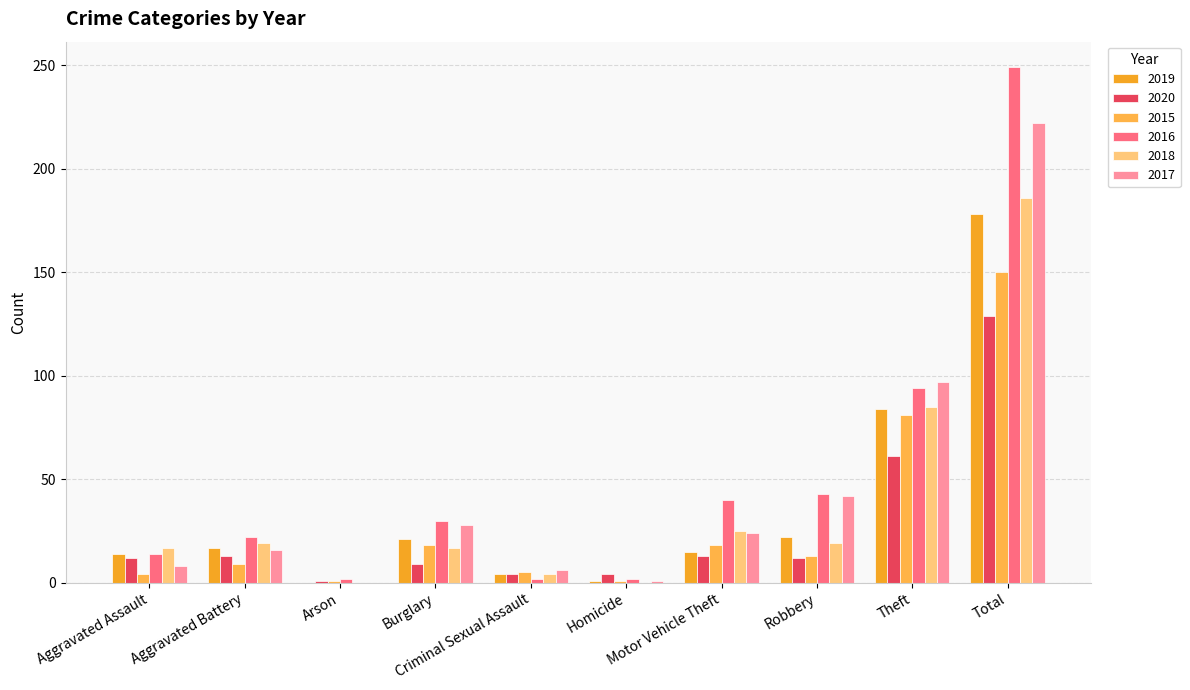

Which category has the lowest value in the 2016 series?

Arson